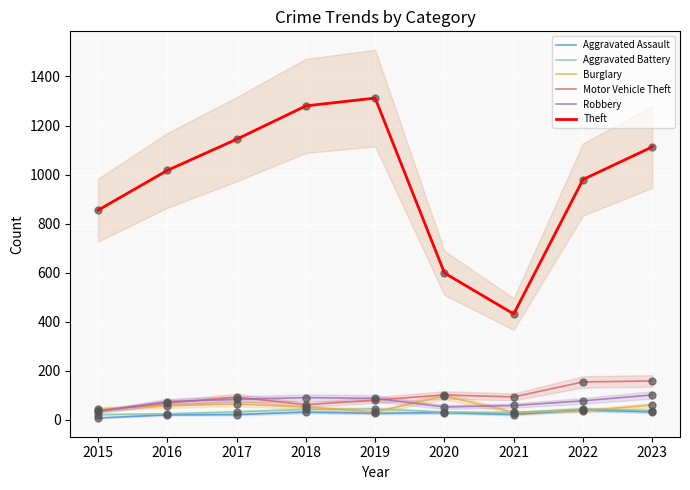

Which series contains the lowest Y value?

Aggravated Assault